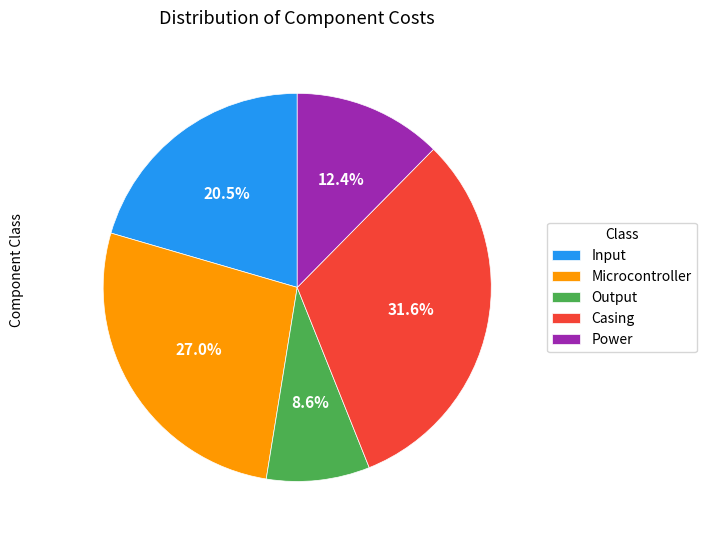

Which slice is the smallest?

Output